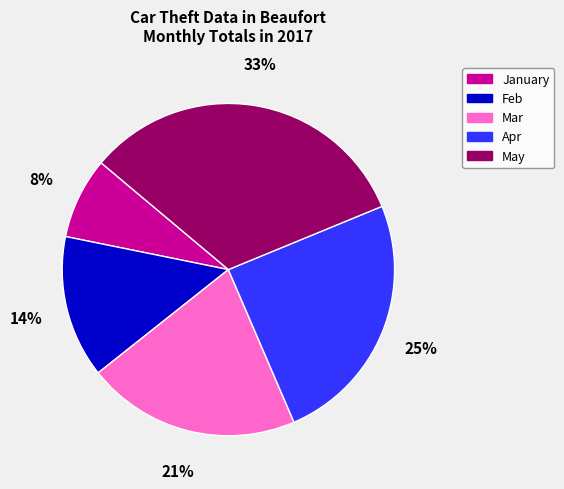

What percentage is the Apr slice, to the nearest percent?

25%